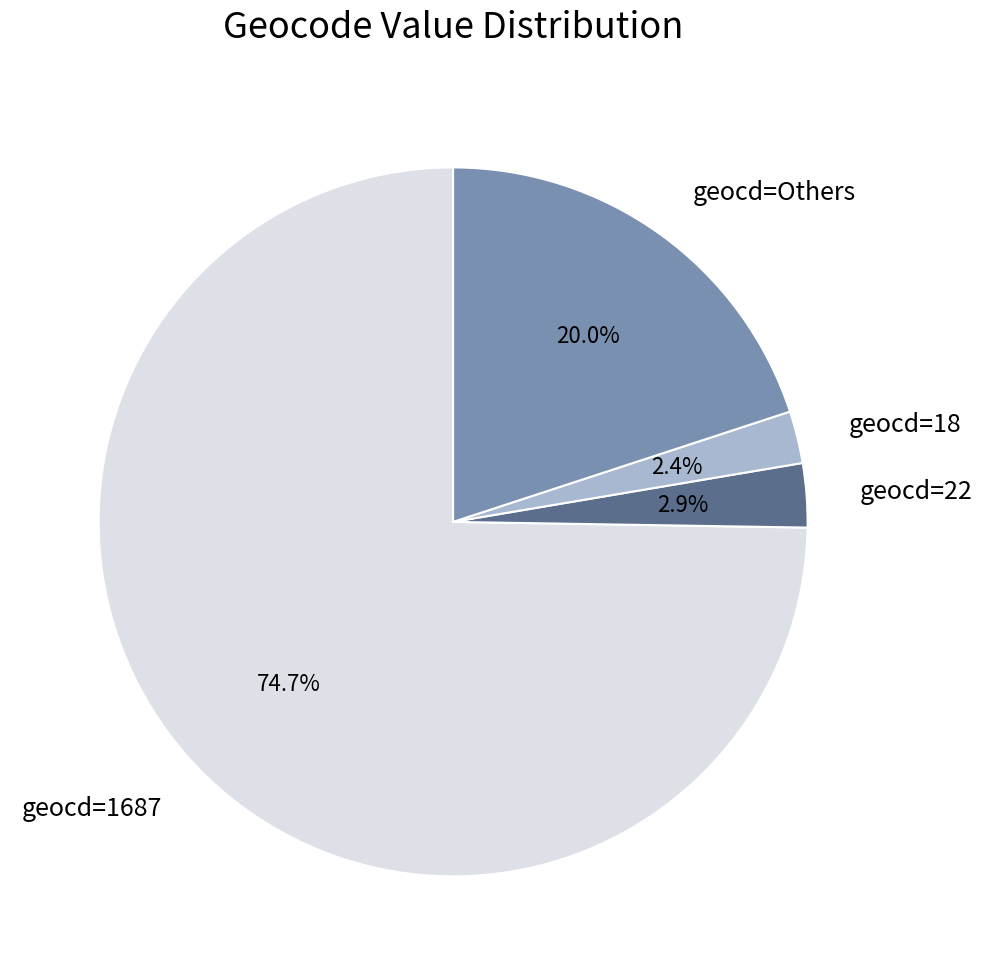

Count the number of slices in the pie.

4